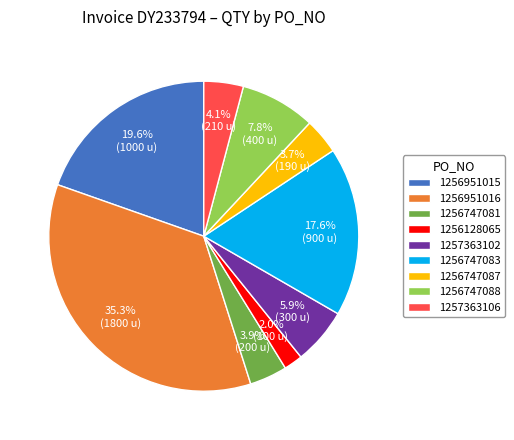

Which slice is the largest?

1256951016